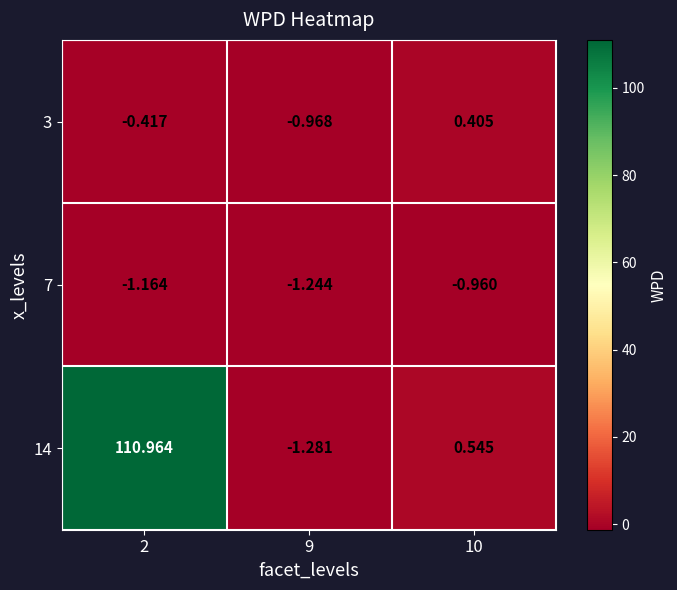

Which category has the lowest value across all series?

9